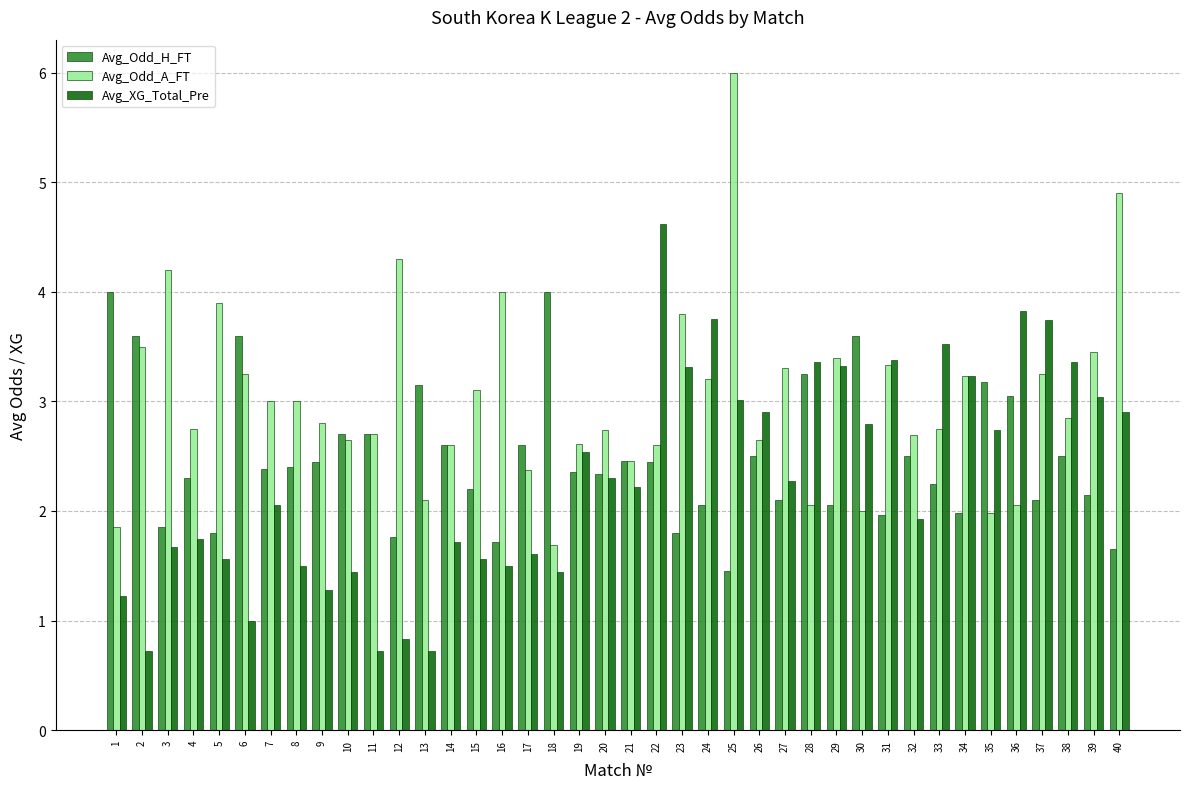

How many values in the Avg_XG_Total_Pre series exceed 2?

22